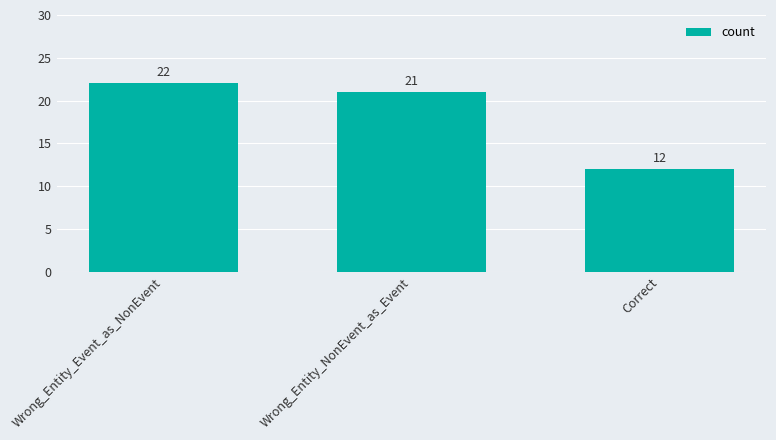

Count the values in the range 12 to 22.

3